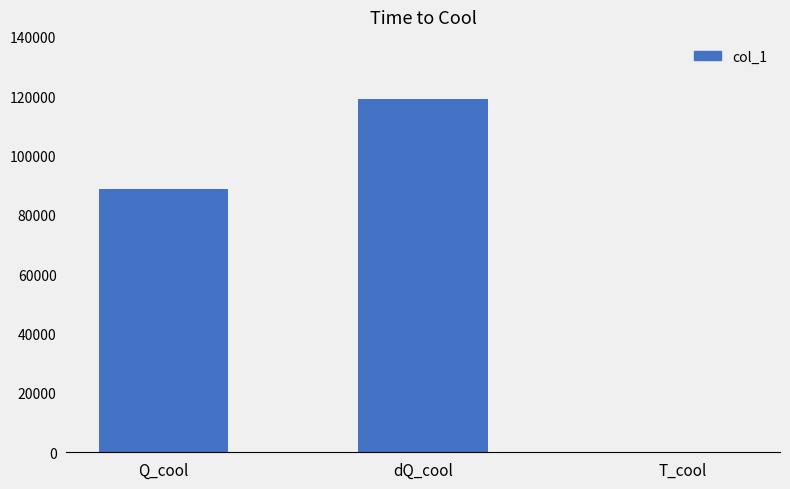

Are the bars horizontal?

No